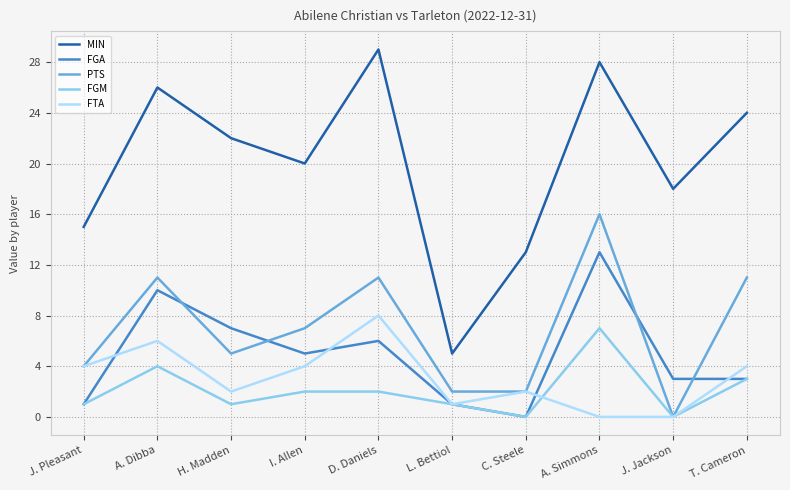

The PTS series shows 11 at T. Cameron. True or false?

True